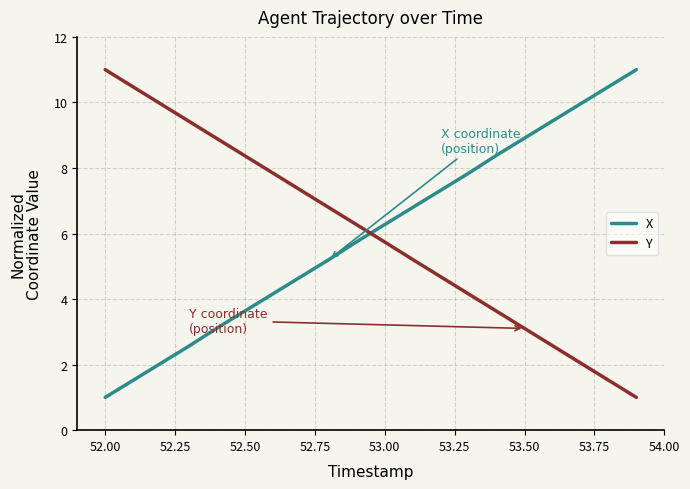

How many intersections are there between Y and X?

1